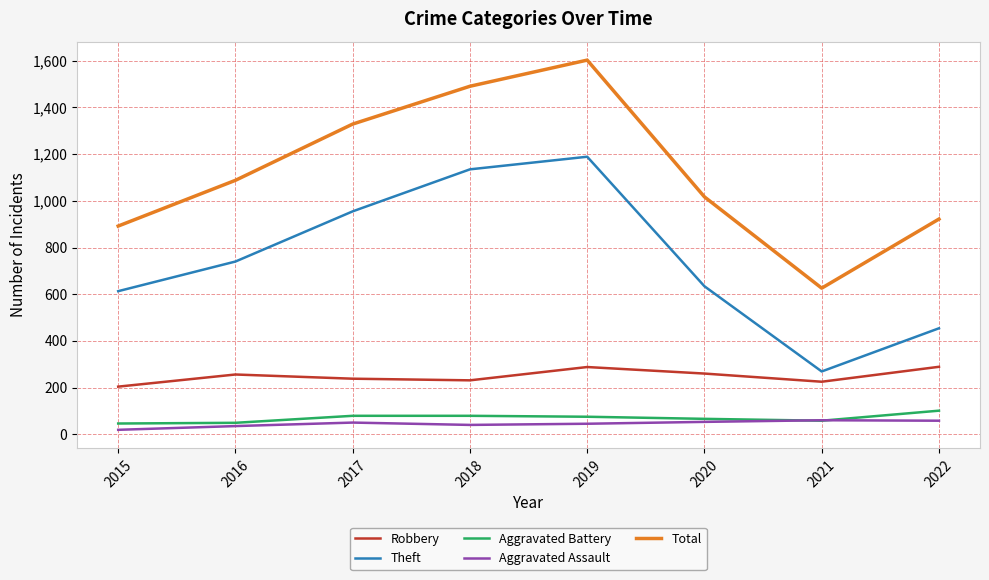

What is the sum of all Aggravated Assault values?

360